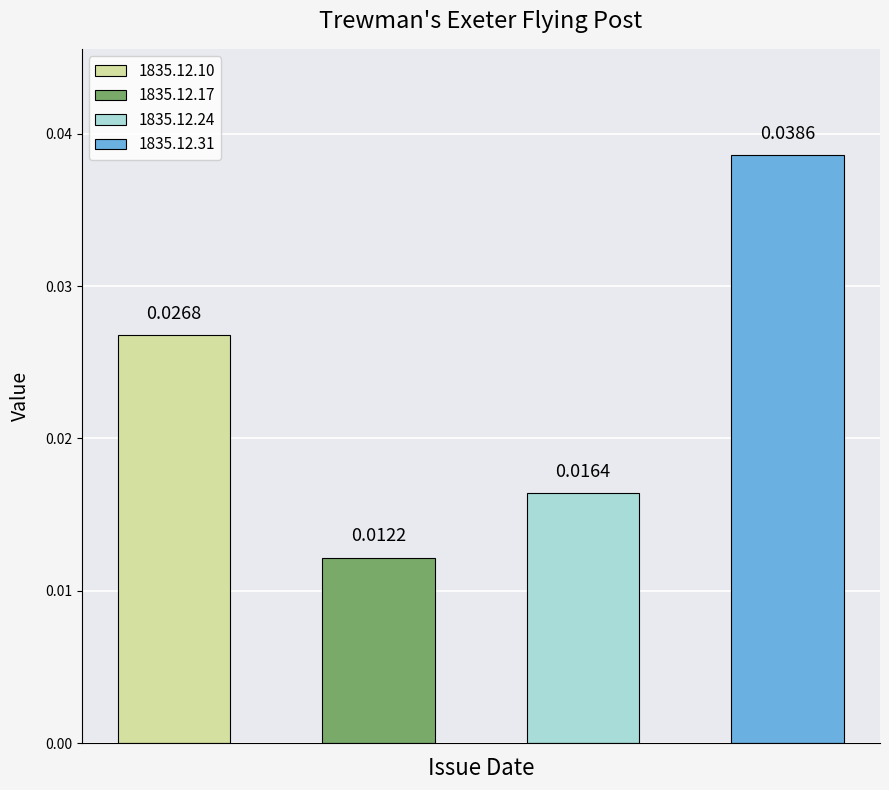

The value at 1835.12.31 is 0.0. True or false?

True